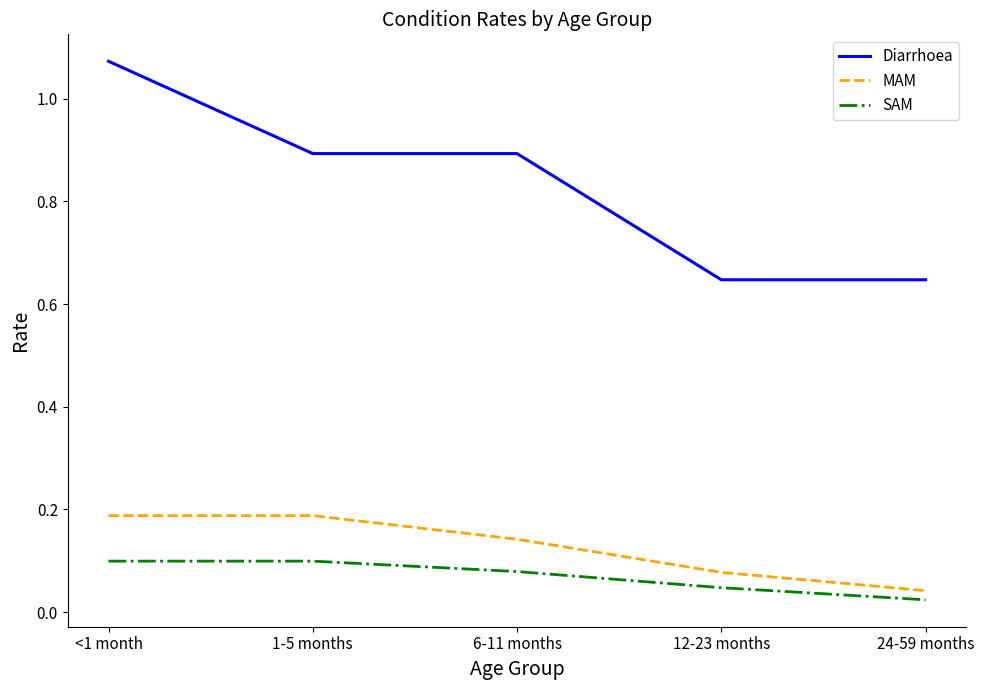

At <1 month, list the series in order from largest to smallest.

Diarrhoea, MAM, SAM